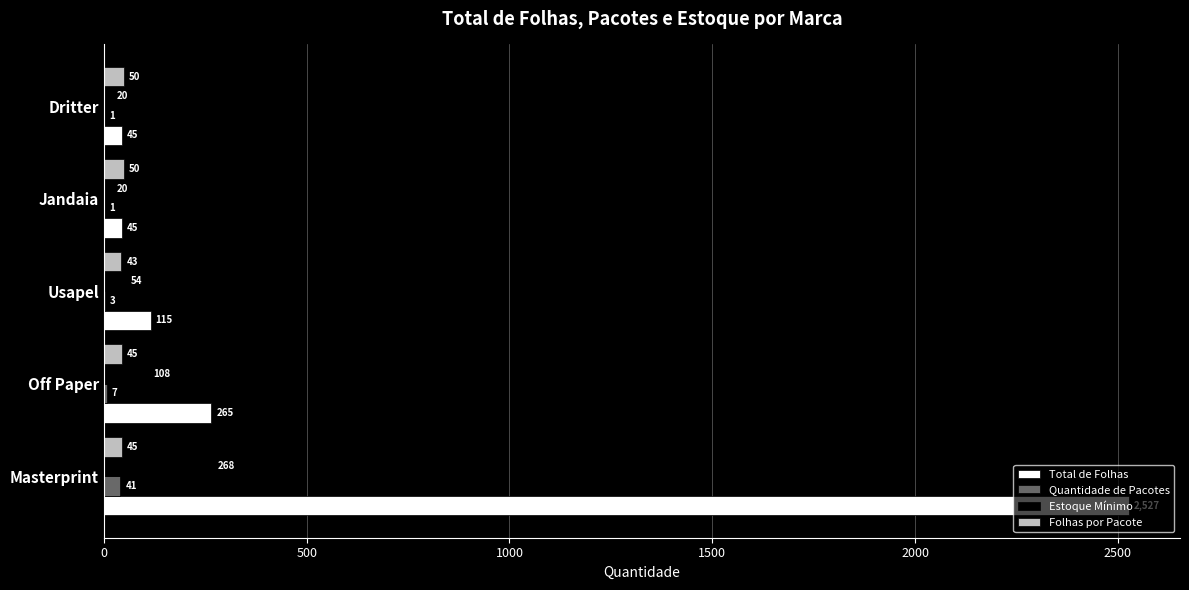

What is the sum of the Quantidade de Pacotes values at Masterprint and Dritter?

42